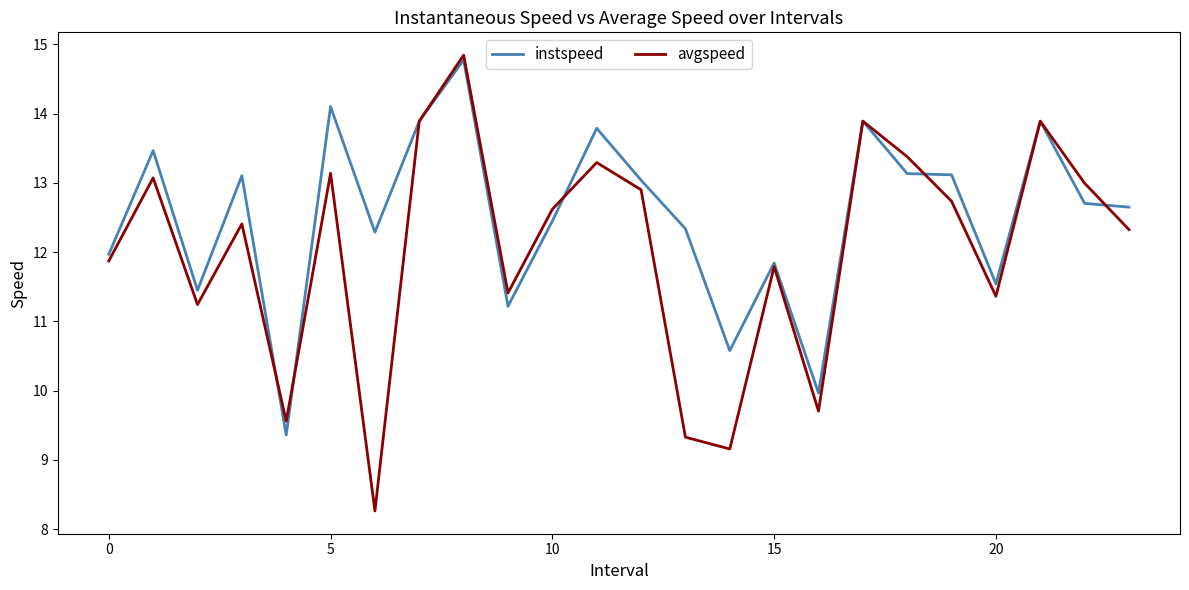

Rank the series by their average value, from lowest to highest.

avgspeed, instspeed